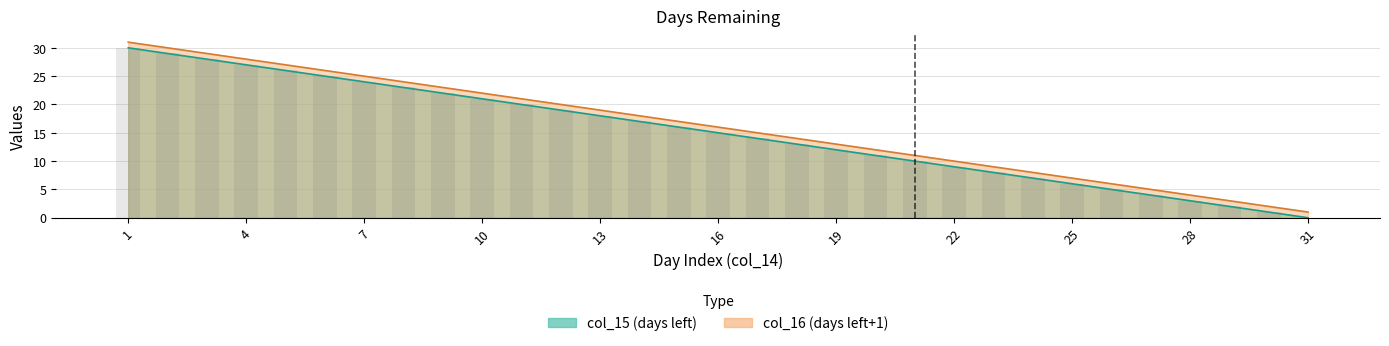

Where does the col_16 series first go above 16?

1